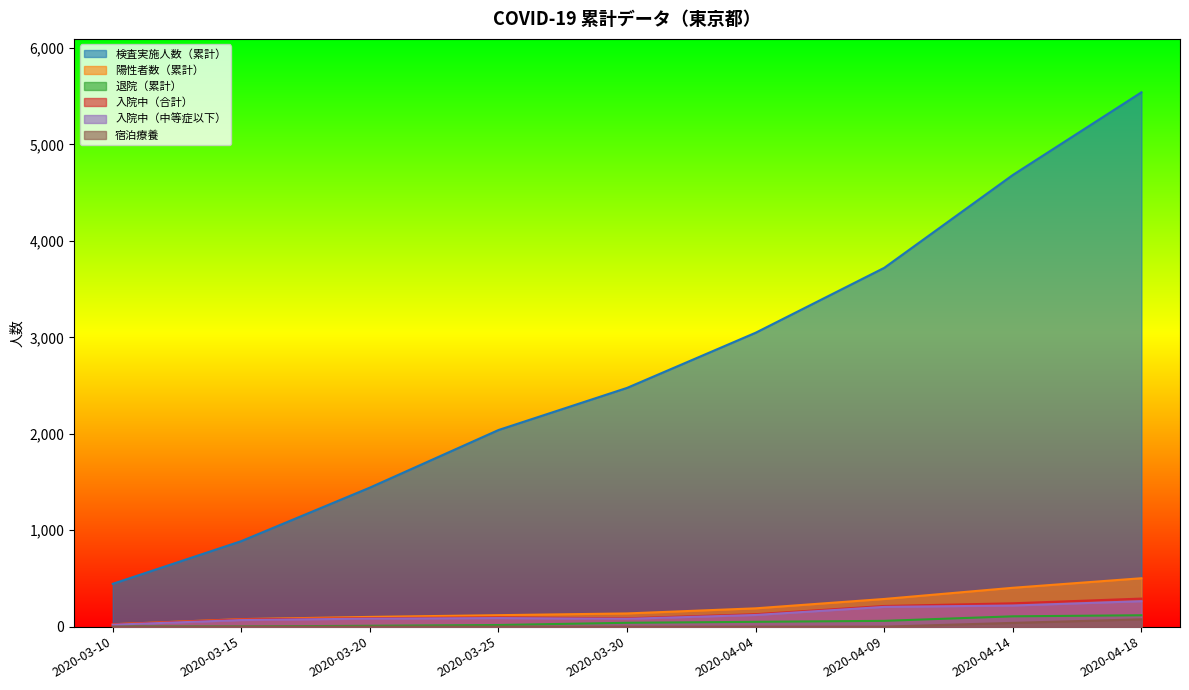

What is the total value across all series at 2020-04-04?

3538